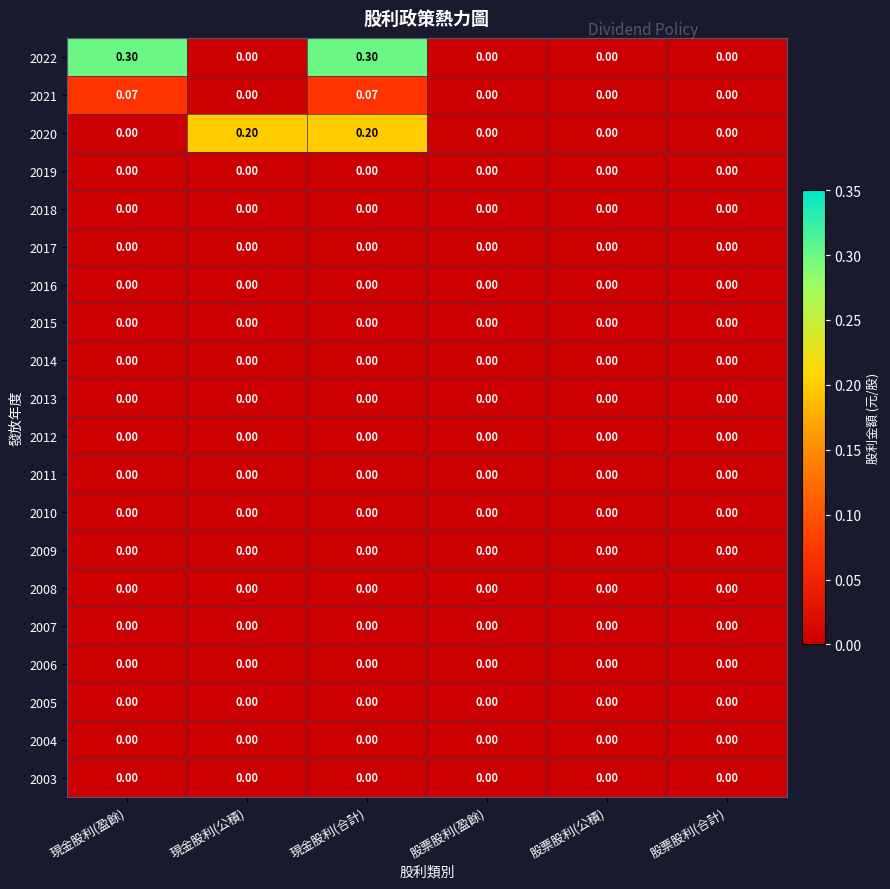

How many series are shown in this chart?

20